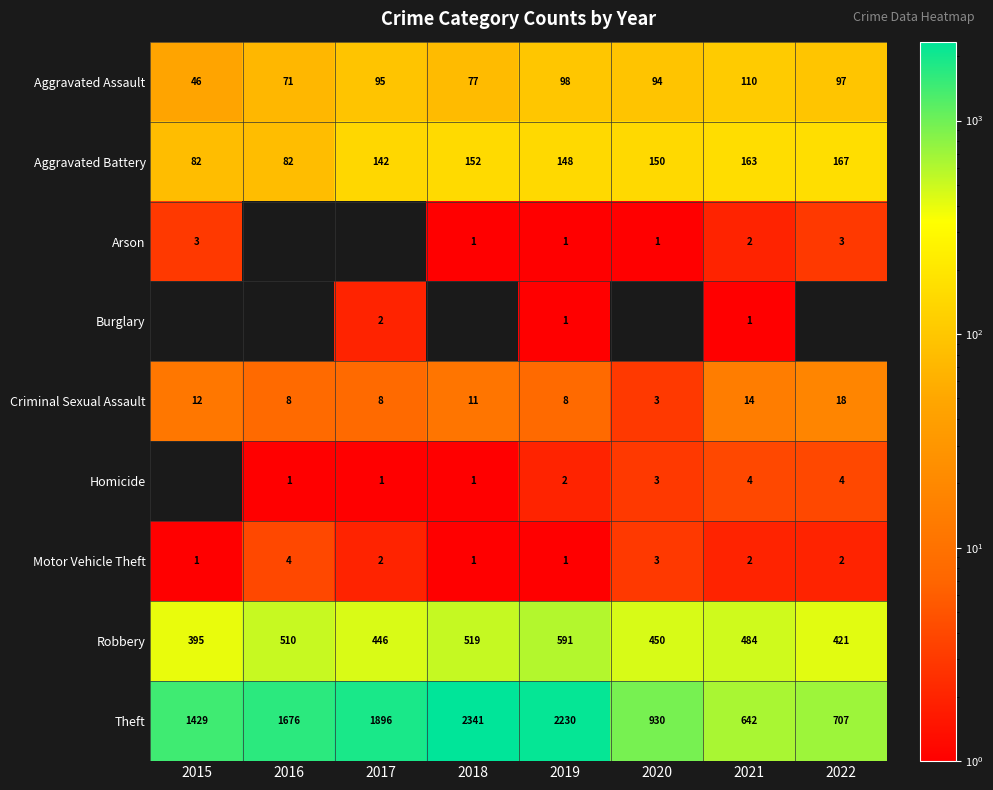

What value does the Robbery series have at 2015?

395